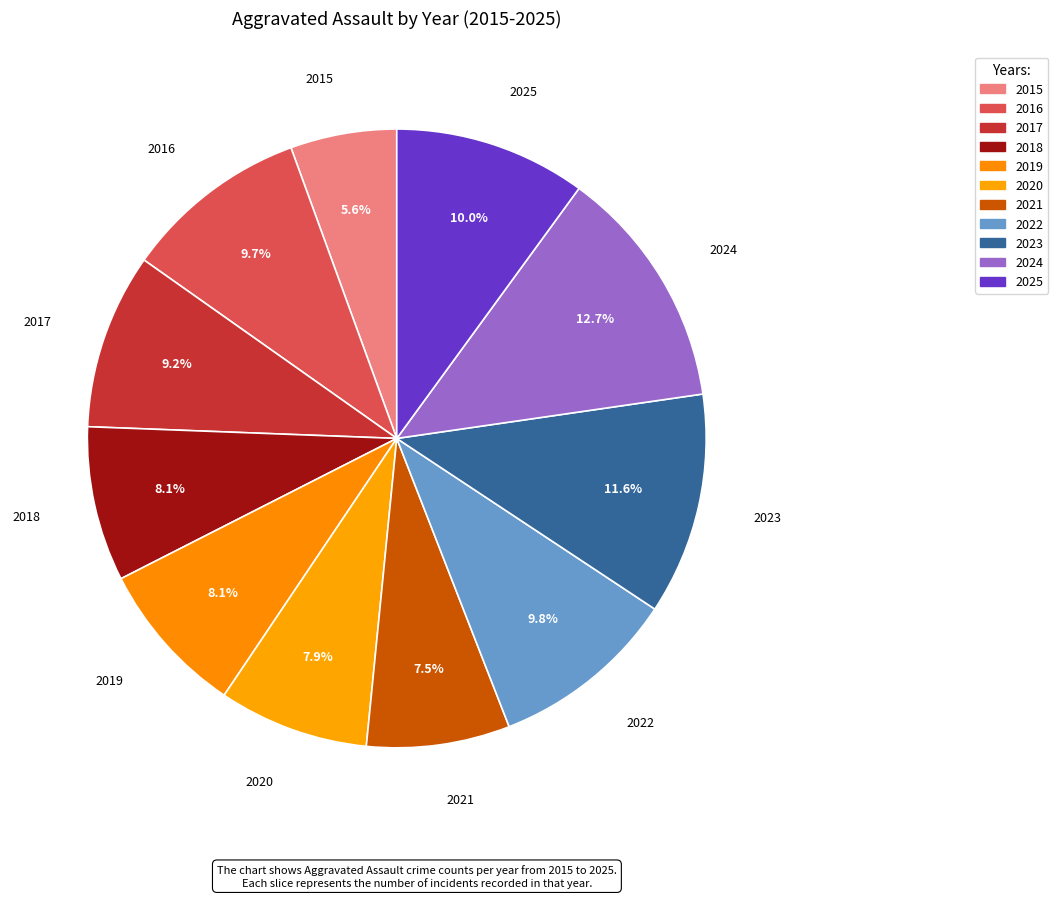

Rank the categories by value from lowest to highest.

2015, 2021, 2020, 2018, 2019, 2017, 2016, 2022, 2025, 2023, 2024